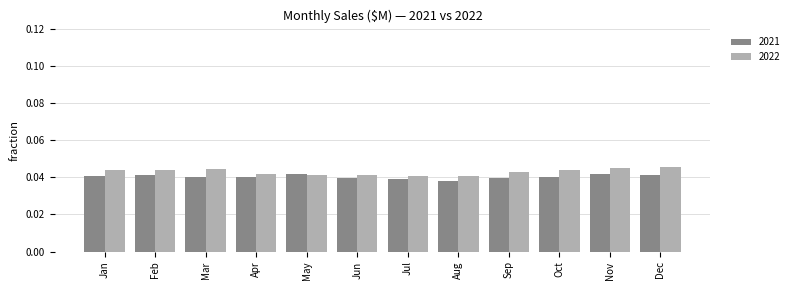

At how many categories does at least one series exceed 0?

12